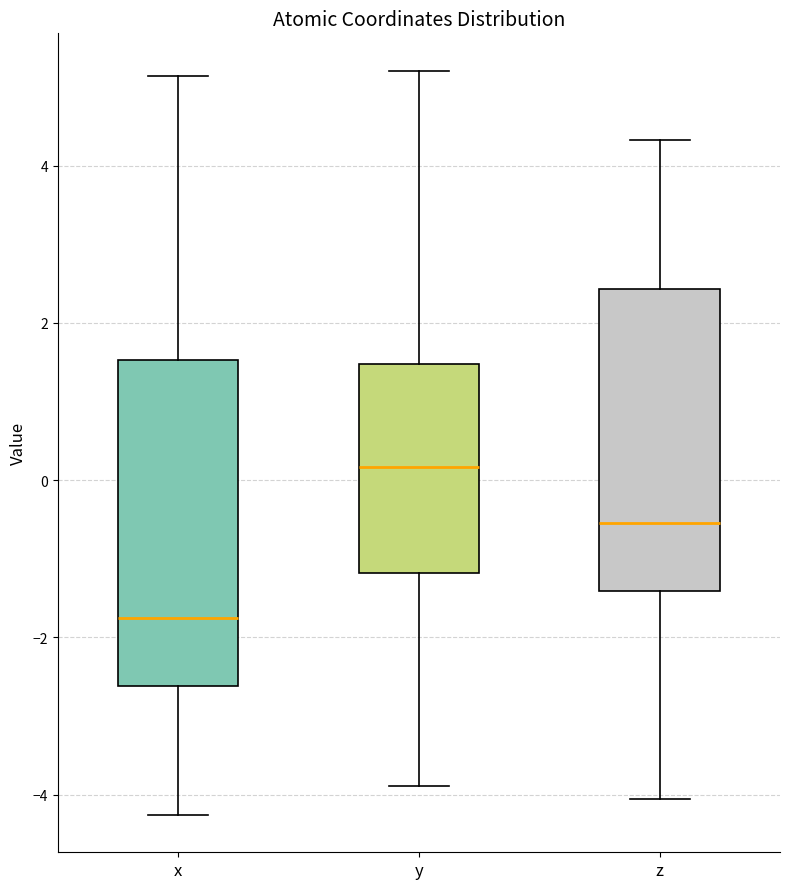

Reading left to right, read every box against the y-axis: the position of its median line, the range the box covers, and the ends of its whiskers. The values are not printed on the chart, so give them approximately, as read against the axis.

x: median -1.8, box -2.6 to 1.6, whiskers -4.2 to 5.2
y: median 0.2, box -1.2 to 1.4, whiskers -3.8 to 5.2
z: median -0.6, box -1.4 to 2.4, whiskers -4.0 to 4.4